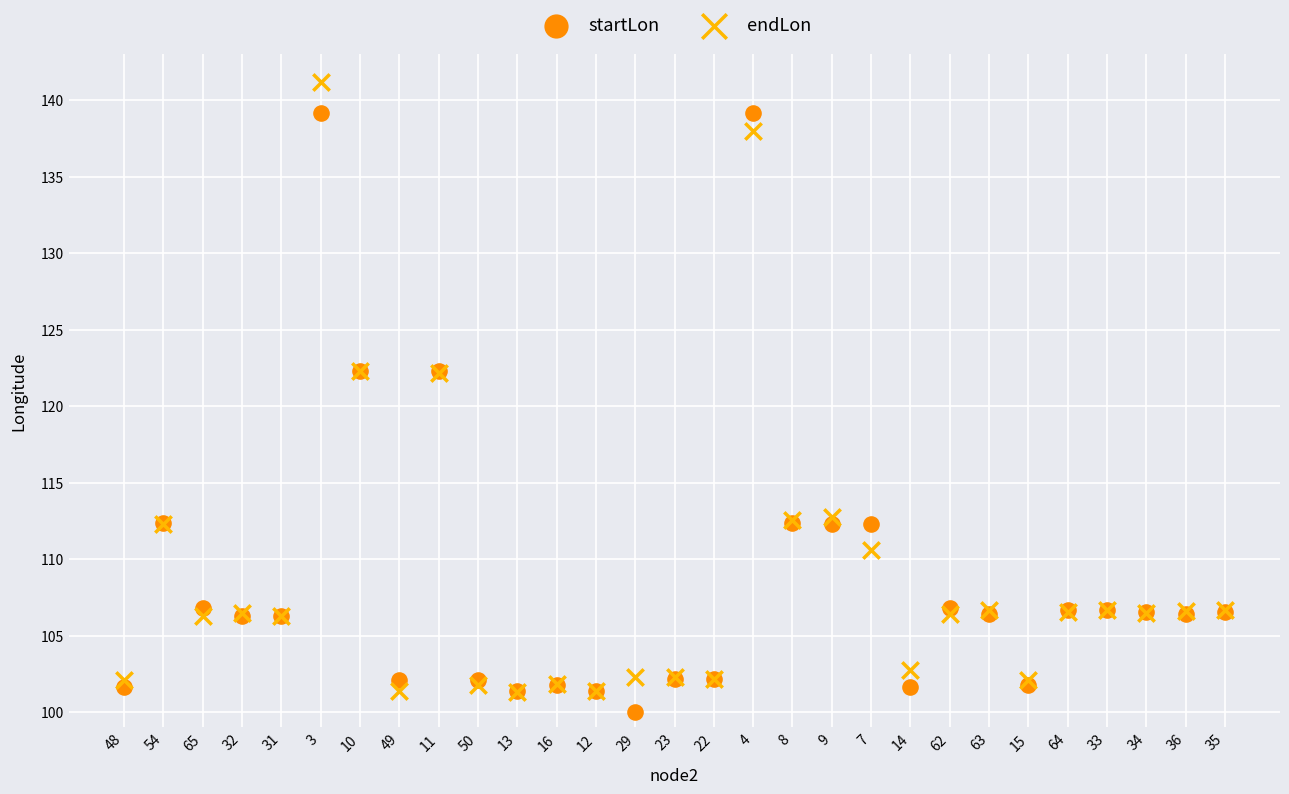

What are all the series names shown in the legend?

startLon, endLon